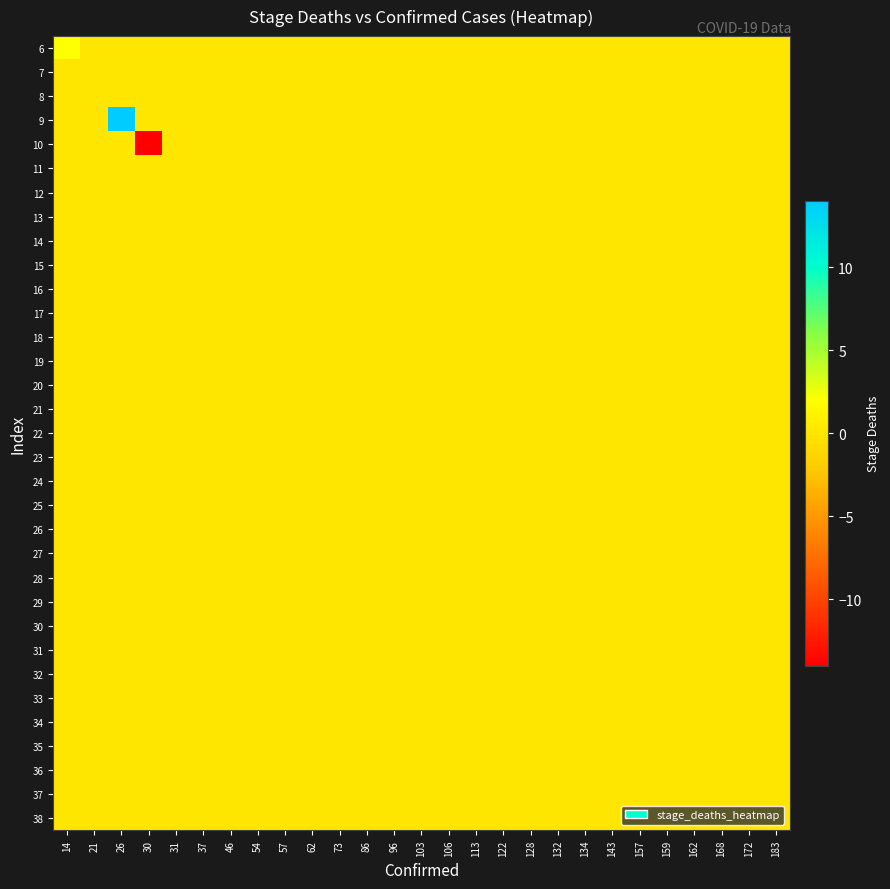

Reading right to left, list all the values displayed in this chart.

6: 183=0	172=0	168=0	162=0	159=0	157=0	143=0	134=0	132=0	128=0	122=0	113=0	106=0	103=0	96=0	86=0	73=0	62=0	57=0	54=0	46=0	37=0	31=0	30=0	26=0	21=0	14=2
7: 183=0	172=0	168=0	162=0	159=0	157=0	143=0	134=0	132=0	128=0	122=0	113=0	106=0	103=0	96=0	86=0	73=0	62=0	57=0	54=0	46=0	37=0	31=0	30=0	26=0	21=0	14=0
8: 183=0	172=0	168=0	162=0	159=0	157=0	143=0	134=0	132=0	128=0	122=0	113=0	106=0	103=0	96=0	86=0	73=0	62=0	57=0	54=0	46=0	37=0	31=0	30=0	26=0	21=0	14=0
9: 183=0	172=0	168=0	162=0	159=0	157=0	143=0	134=0	132=0	128=0	122=0	113=0	106=0	103=0	96=0	86=0	73=0	62=0	57=0	54=0	46=0	37=0	31=0	30=0	26=14	21=0	14=0
10: 183=0	172=0	168=0	162=0	159=0	157=0	143=0	134=0	132=0	128=0	122=0	113=0	106=0	103=0	96=0	86=0	73=0	62=0	57=0	54=0	46=0	37=0	31=0	30=-14	26=0	21=0	14=0
11: 183=0	172=0	168=0	162=0	159=0	157=0	143=0	134=0	132=0	128=0	122=0	113=0	106=0	103=0	96=0	86=0	73=0	62=0	57=0	54=0	46=0	37=0	31=0	30=0	26=0	21=0	14=0
12: 183=0	172=0	168=0	162=0	159=0	157=0	143=0	134=0	132=0	128=0	122=0	113=0	106=0	103=0	96=0	86=0	73=0	62=0	57=0	54=0	46=0	37=0	31=0	30=0	26=0	21=0	14=0
13: 183=0	172=0	168=0	162=0	159=0	157=0	143=0	134=0	132=0	128=0	122=0	113=0	106=0	103=0	96=0	86=0	73=0	62=0	57=0	54=0	46=0	37=0	31=0	30=0	26=0	21=0	14=0
14: 183=0	172=0	168=0	162=0	159=0	157=0	143=0	134=0	132=0	128=0	122=0	113=0	106=0	103=0	96=0	86=0	73=0	62=0	57=0	54=0	46=0	37=0	31=0	30=0	26=0	21=0	14=0
15: 183=0	172=0	168=0	162=0	159=0	157=0	143=0	134=0	132=0	128=0	122=0	113=0	106=0	103=0	96=0	86=0	73=0	62=0	57=0	54=0	46=0	37=0	31=0	30=0	26=0	21=0	14=0
16: 183=0	172=0	168=0	162=0	159=0	157=0	143=0	134=0	132=0	128=0	122=0	113=0	106=0	103=0	96=0	86=0	73=0	62=0	57=0	54=0	46=0	37=0	31=0	30=0	26=0	21=0	14=0
17: 183=0	172=0	168=0	162=0	159=0	157=0	143=0	134=0	132=0	128=0	122=0	113=0	106=0	103=0	96=0	86=0	73=0	62=0	57=0	54=0	46=0	37=0	31=0	30=0	26=0	21=0	14=0
18: 183=0	172=0	168=0	162=0	159=0	157=0	143=0	134=0	132=0	128=0	122=0	113=0	106=0	103=0	96=0	86=0	73=0	62=0	57=0	54=0	46=0	37=0	31=0	30=0	26=0	21=0	14=0
19: 183=0	172=0	168=0	162=0	159=0	157=0	143=0	134=0	132=0	128=0	122=0	113=0	106=0	103=0	96=0	86=0	73=0	62=0	57=0	54=0	46=0	37=0	31=0	30=0	26=0	21=0	14=0
20: 183=0	172=0	168=0	162=0	159=0	157=0	143=0	134=0	132=0	128=0	122=0	113=0	106=0	103=0	96=0	86=0	73=0	62=0	57=0	54=0	46=0	37=0	31=0	30=0	26=0	21=0	14=0
21: 183=0	172=0	168=0	162=0	159=0	157=0	143=0	134=0	132=0	128=0	122=0	113=0	106=0	103=0	96=0	86=0	73=0	62=0	57=0	54=0	46=0	37=0	31=0	30=0	26=0	21=0	14=0
22: 183=0	172=0	168=0	162=0	159=0	157=0	143=0	134=0	132=0	128=0	122=0	113=0	106=0	103=0	96=0	86=0	73=0	62=0	57=0	54=0	46=0	37=0	31=0	30=0	26=0	21=0	14=0
23: 183=0	172=0	168=0	162=0	159=0	157=0	143=0	134=0	132=0	128=0	122=0	113=0	106=0	103=0	96=0	86=0	73=0	62=0	57=0	54=0	46=0	37=0	31=0	30=0	26=0	21=0	14=0
24: 183=0	172=0	168=0	162=0	159=0	157=0	143=0	134=0	132=0	128=0	122=0	113=0	106=0	103=0	96=0	86=0	73=0	62=0	57=0	54=0	46=0	37=0	31=0	30=0	26=0	21=0	14=0
25: 183=0	172=0	168=0	162=0	159=0	157=0	143=0	134=0	132=0	128=0	122=0	113=0	106=0	103=0	96=0	86=0	73=0	62=0	57=0	54=0	46=0	37=0	31=0	30=0	26=0	21=0	14=0
26: 183=0	172=0	168=0	162=0	159=0	157=0	143=0	134=0	132=0	128=0	122=0	113=0	106=0	103=0	96=0	86=0	73=0	62=0	57=0	54=0	46=0	37=0	31=0	30=0	26=0	21=0	14=0
27: 183=0	172=0	168=0	162=0	159=0	157=0	143=0	134=0	132=0	128=0	122=0	113=0	106=0	103=0	96=0	86=0	73=0	62=0	57=0	54=0	46=0	37=0	31=0	30=0	26=0	21=0	14=0
28: 183=0	172=0	168=0	162=0	159=0	157=0	143=0	134=0	132=0	128=0	122=0	113=0	106=0	103=0	96=0	86=0	73=0	62=0	57=0	54=0	46=0	37=0	31=0	30=0	26=0	21=0	14=0
29: 183=0	172=0	168=0	162=0	159=0	157=0	143=0	134=0	132=0	128=0	122=0	113=0	106=0	103=0	96=0	86=0	73=0	62=0	57=0	54=0	46=0	37=0	31=0	30=0	26=0	21=0	14=0
30: 183=0	172=0	168=0	162=0	159=0	157=0	143=0	134=0	132=0	128=0	122=0	113=0	106=0	103=0	96=0	86=0	73=0	62=0	57=0	54=0	46=0	37=0	31=0	30=0	26=0	21=0	14=0
31: 183=0	172=0	168=0	162=0	159=0	157=0	143=0	134=0	132=0	128=0	122=0	113=0	106=0	103=0	96=0	86=0	73=0	62=0	57=0	54=0	46=0	37=0	31=0	30=0	26=0	21=0	14=0
32: 183=0	172=0	168=0	162=0	159=0	157=0	143=0	134=0	132=0	128=0	122=0	113=0	106=0	103=0	96=0	86=0	73=0	62=0	57=0	54=0	46=0	37=0	31=0	30=0	26=0	21=0	14=0
33: 183=0	172=0	168=0	162=0	159=0	157=0	143=0	134=0	132=0	128=0	122=0	113=0	106=0	103=0	96=0	86=0	73=0	62=0	57=0	54=0	46=0	37=0	31=0	30=0	26=0	21=0	14=0
34: 183=0	172=0	168=0	162=0	159=0	157=0	143=0	134=0	132=0	128=0	122=0	113=0	106=0	103=0	96=0	86=0	73=0	62=0	57=0	54=0	46=0	37=0	31=0	30=0	26=0	21=0	14=0
35: 183=0	172=0	168=0	162=0	159=0	157=0	143=0	134=0	132=0	128=0	122=0	113=0	106=0	103=0	96=0	86=0	73=0	62=0	57=0	54=0	46=0	37=0	31=0	30=0	26=0	21=0	14=0
36: 183=0	172=0	168=0	162=0	159=0	157=0	143=0	134=0	132=0	128=0	122=0	113=0	106=0	103=0	96=0	86=0	73=0	62=0	57=0	54=0	46=0	37=0	31=0	30=0	26=0	21=0	14=0
37: 183=0	172=0	168=0	162=0	159=0	157=0	143=0	134=0	132=0	128=0	122=0	113=0	106=0	103=0	96=0	86=0	73=0	62=0	57=0	54=0	46=0	37=0	31=0	30=0	26=0	21=0	14=0
38: 183=0	172=0	168=0	162=0	159=0	157=0	143=0	134=0	132=0	128=0	122=0	113=0	106=0	103=0	96=0	86=0	73=0	62=0	57=0	54=0	46=0	37=0	31=0	30=0	26=0	21=0	14=0